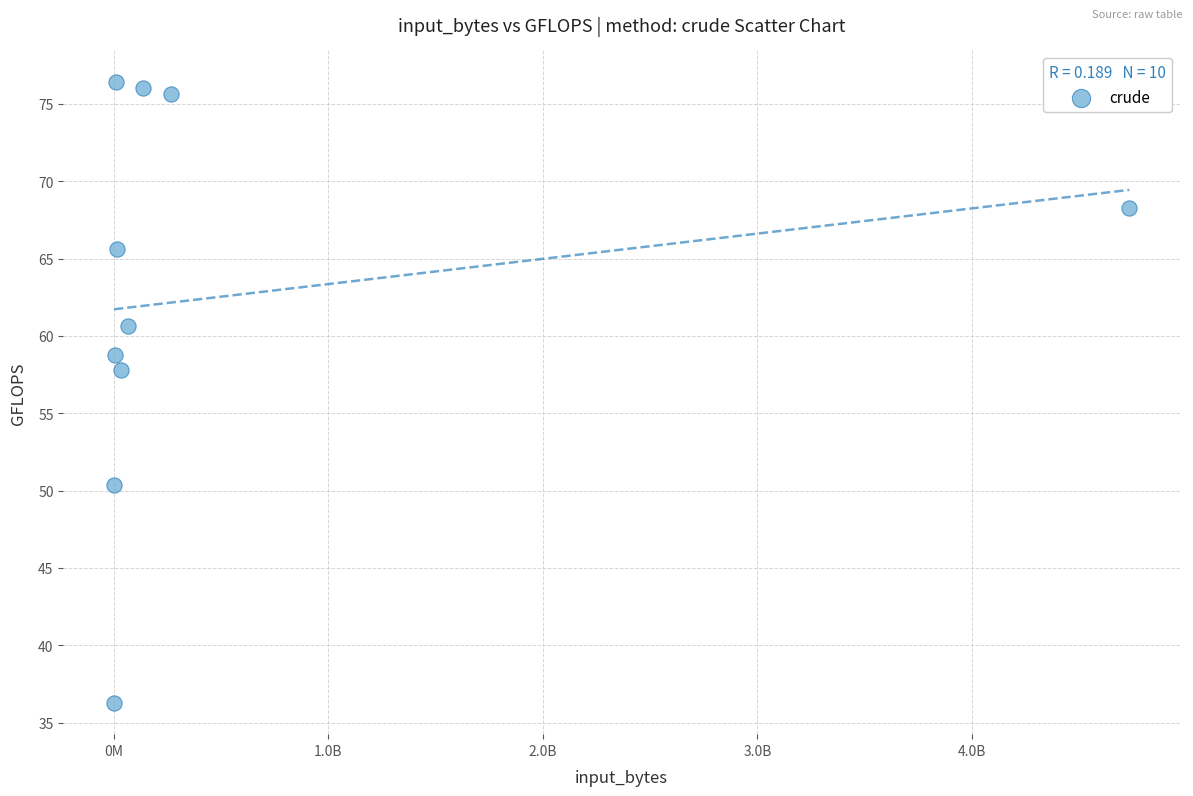

What is the range of X values (max minus min)?

4732391424.0